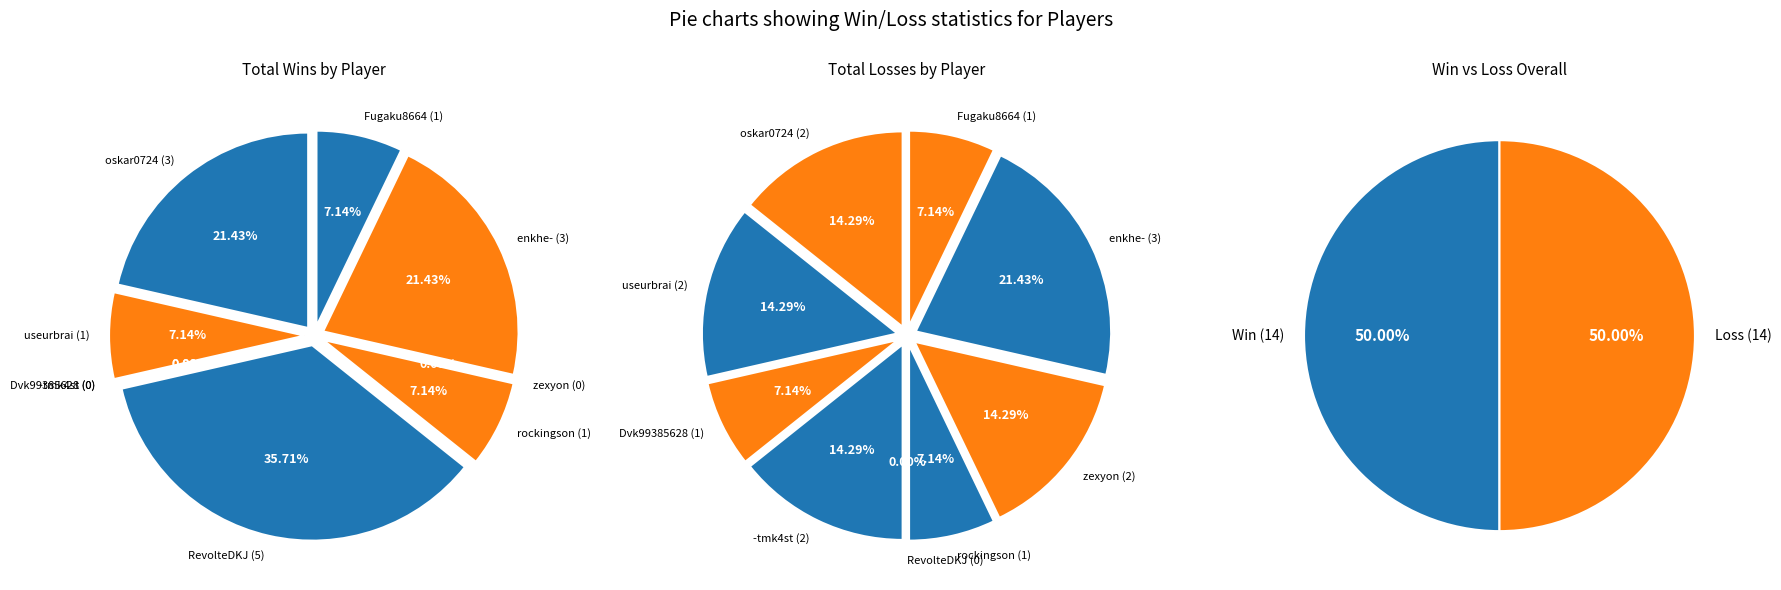

Which category has the biggest portion of the pie?

RevolteDKJ